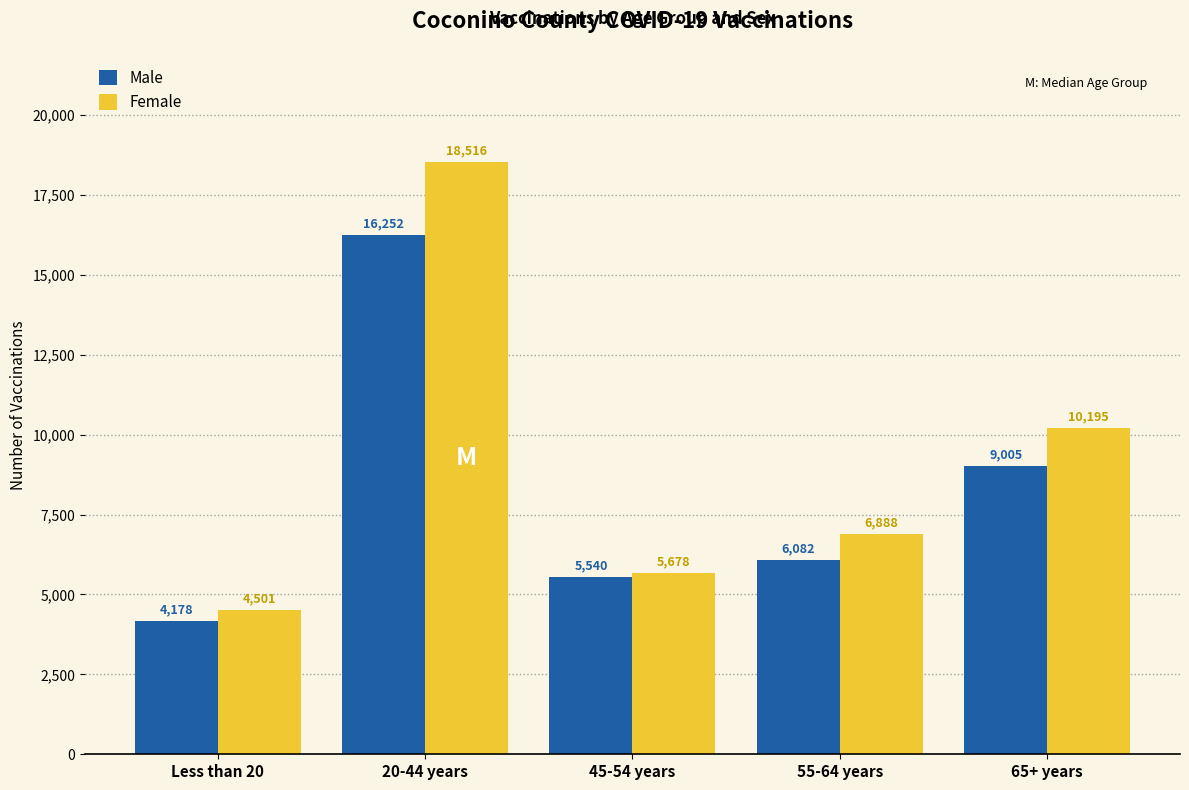

At which category is the sum across all series the highest?

20-44 years